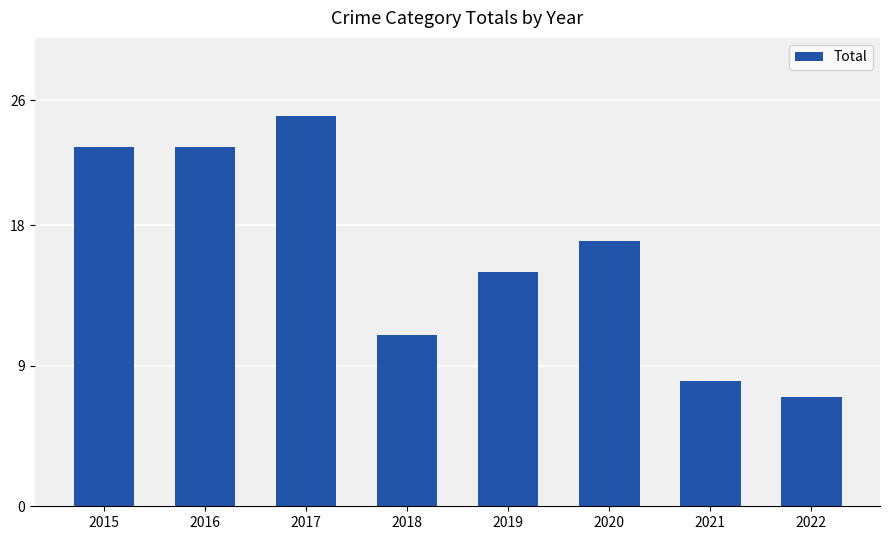

How many values are below 17?

4